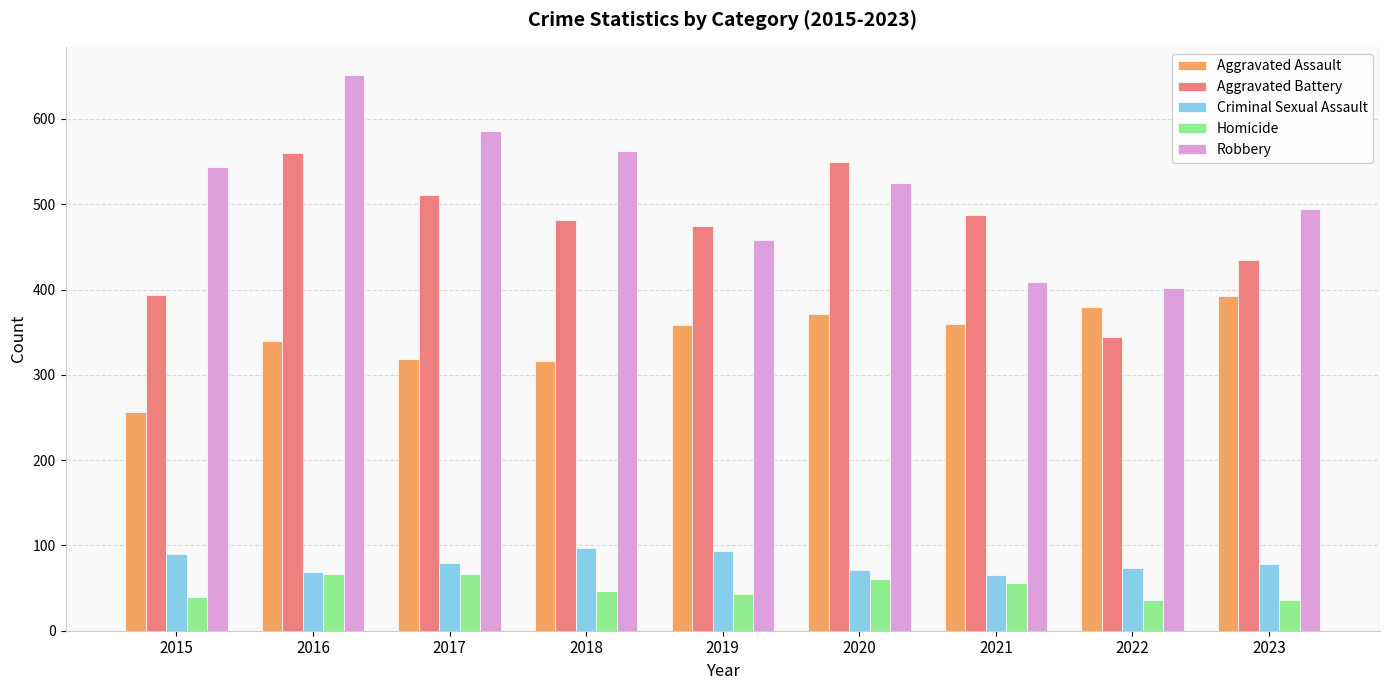

Rank the series by their maximum value, from lowest to highest.

Homicide, Criminal Sexual Assault, Aggravated Assault, Aggravated Battery, Robbery